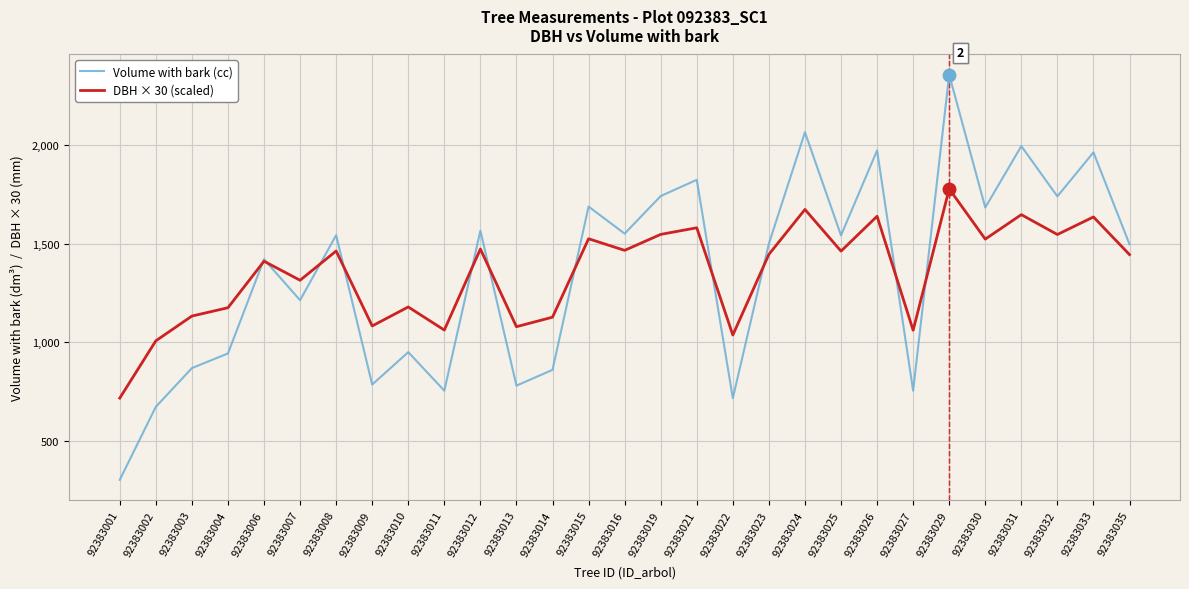

Is the value of Volume with bark (cc) at 92383021 greater than the value of DBH × 30 (scaled) at 92383024?

Yes